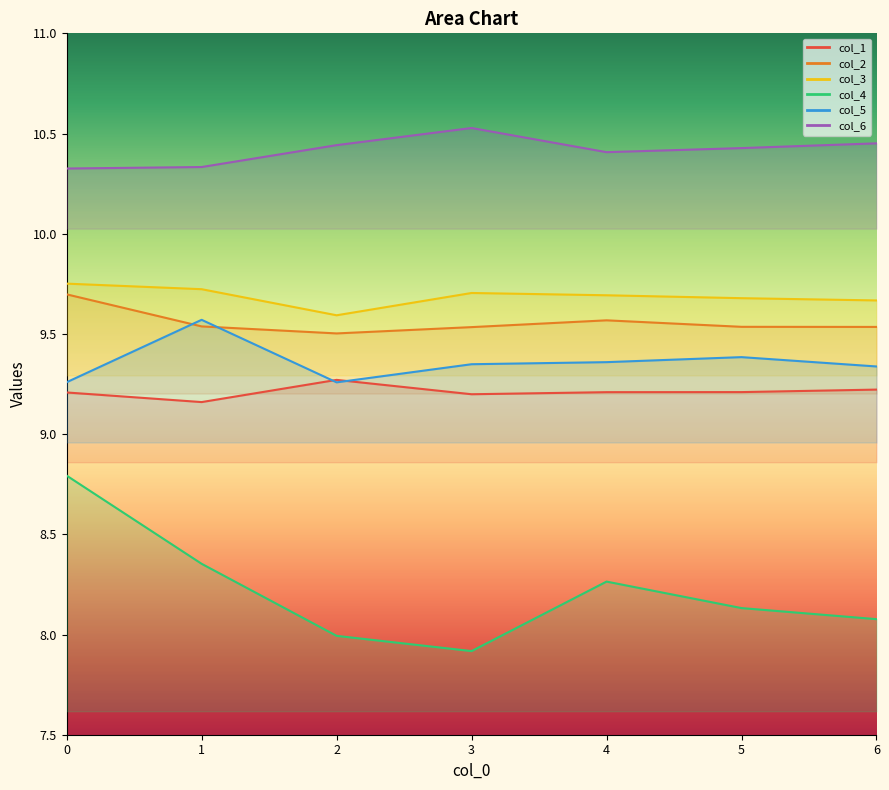

Reading left to right, what are all the values shown in this chart?

col_1: 0=9.2	1=9.2	2=9.3	3=9.2	4=9.2	5=9.2	6=9.2
col_2: 0=9.7	1=9.5	2=9.5	3=9.5	4=9.6	5=9.5	6=9.5
col_3: 0=9.8	1=9.7	2=9.6	3=9.7	4=9.7	5=9.7	6=9.7
col_4: 0=8.8	1=8.4	2=8.0	3=7.9	4=8.3	5=8.1	6=8.1
col_5: 0=9.3	1=9.6	2=9.3	3=9.3	4=9.4	5=9.4	6=9.3
col_6: 0=10.3	1=10.3	2=10.4	3=10.5	4=10.4	5=10.4	6=10.5